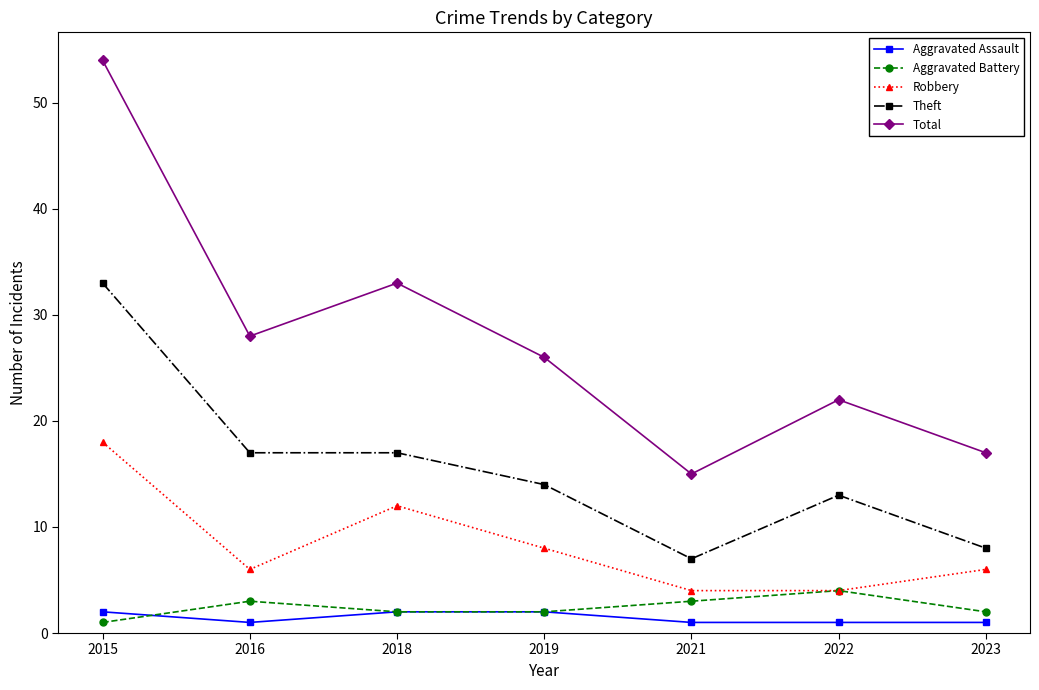

Reading right to left, transcribe all the data shown in this chart.

Aggravated Assault: 2023=1	2022=1	2021=1	2019=2	2018=2	2016=1	2015=2
Aggravated Battery: 2023=2	2022=4	2021=3	2019=2	2018=2	2016=3	2015=1
Robbery: 2023=6	2022=4	2021=4	2019=8	2018=12	2016=6	2015=18
Theft: 2023=8	2022=13	2021=7	2019=14	2018=17	2016=17	2015=33
Total: 2023=17	2022=22	2021=15	2019=26	2018=33	2016=28	2015=54